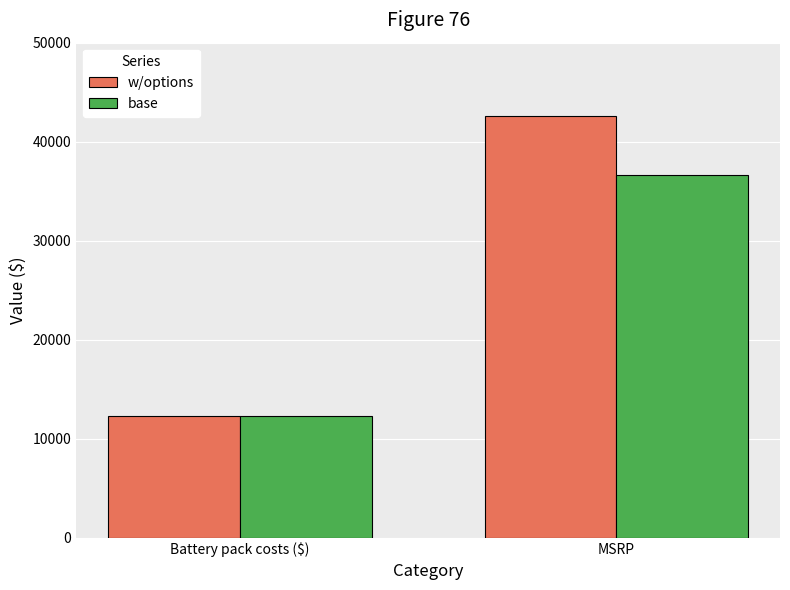

What is the spread (max minus min) of values at MSRP?

6015